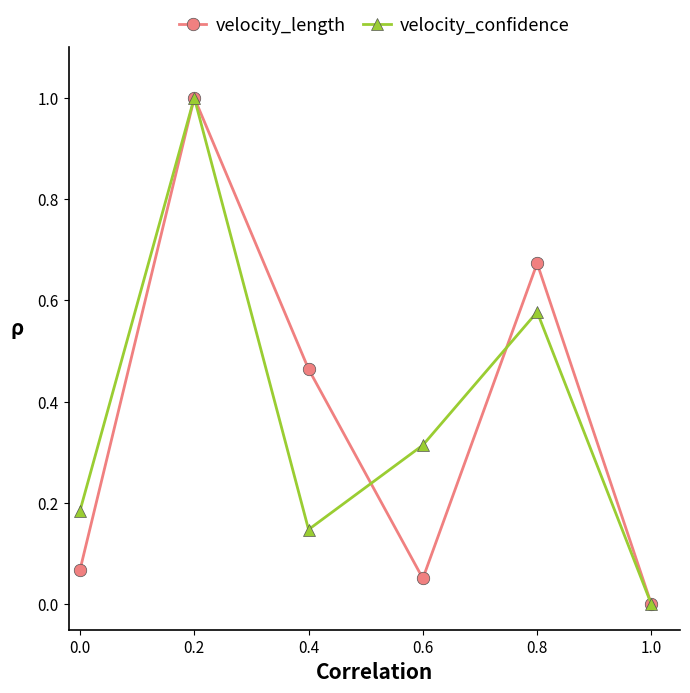

What is the value of the velocity_length point at the 2nd from the left?

1.0